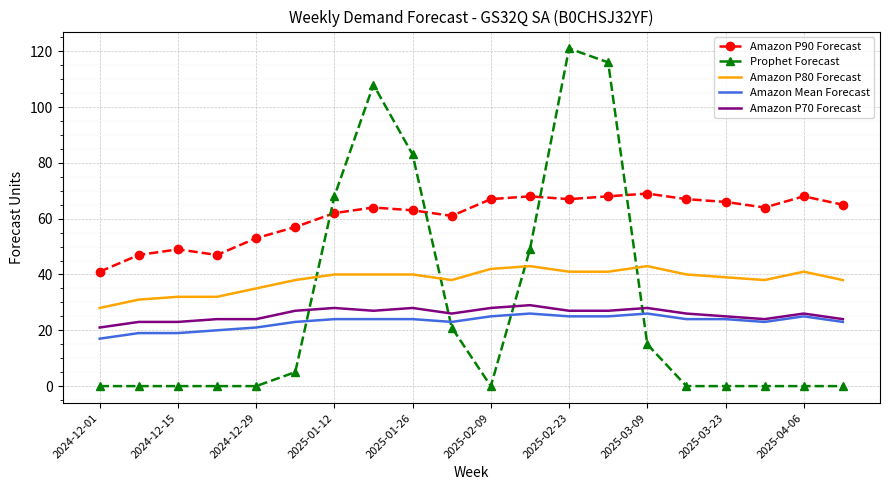

What is the greatest value displayed?

121